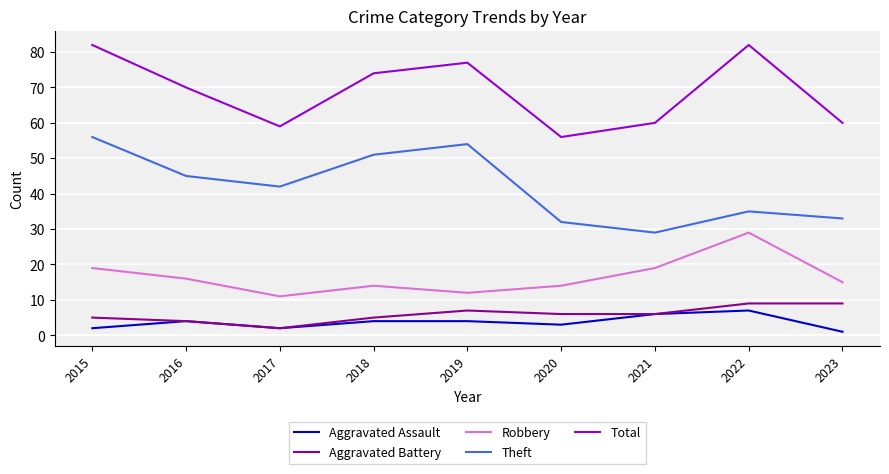

What is the maximum value for Aggravated Assault?

7